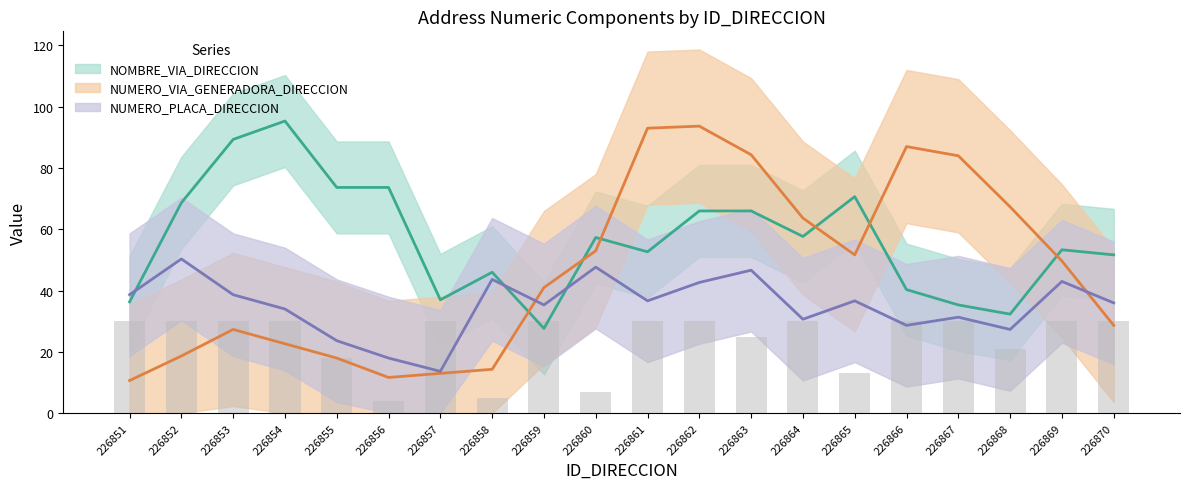

Count the number of categories in the chart.

20